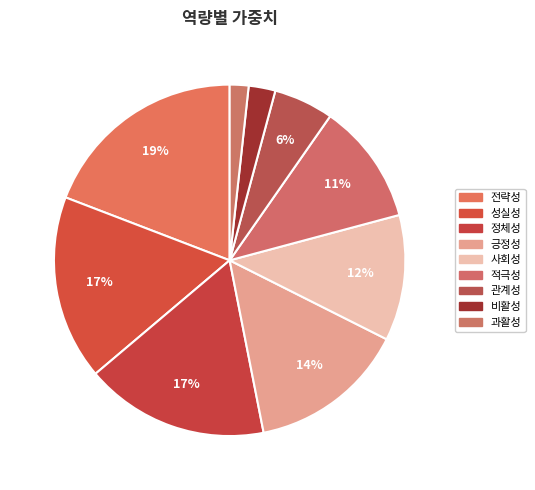

Count the number of slices in the pie.

9